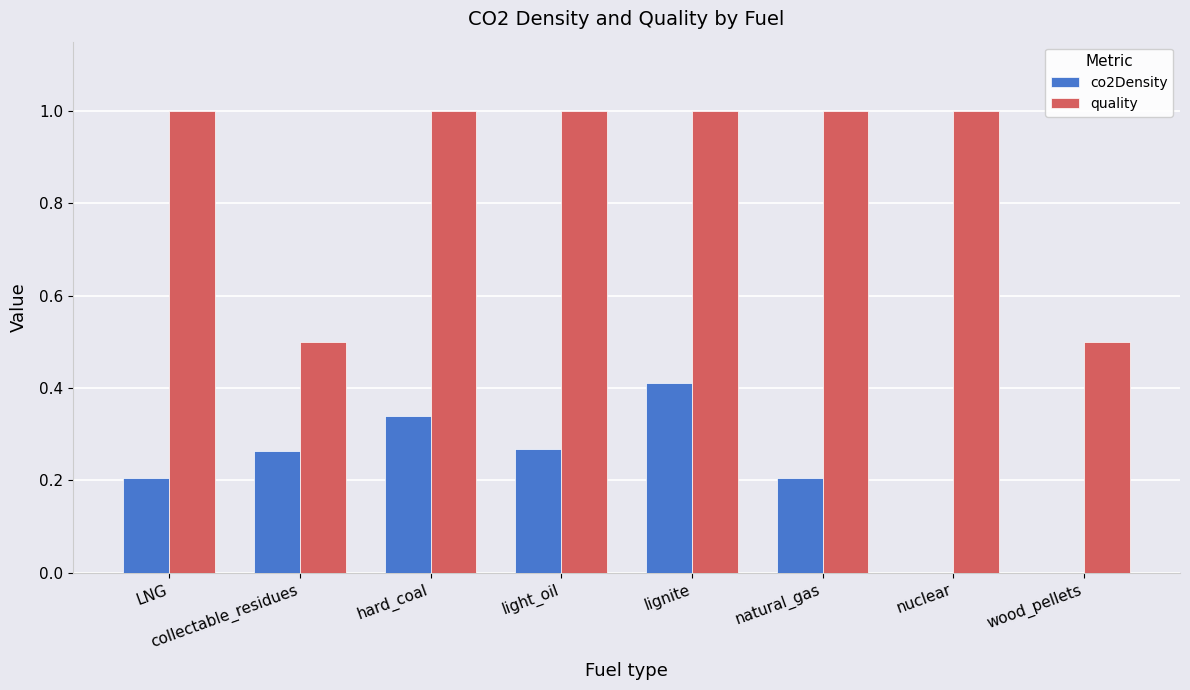

The co2Density series shows 0.4 at natural_gas. True or false?

False